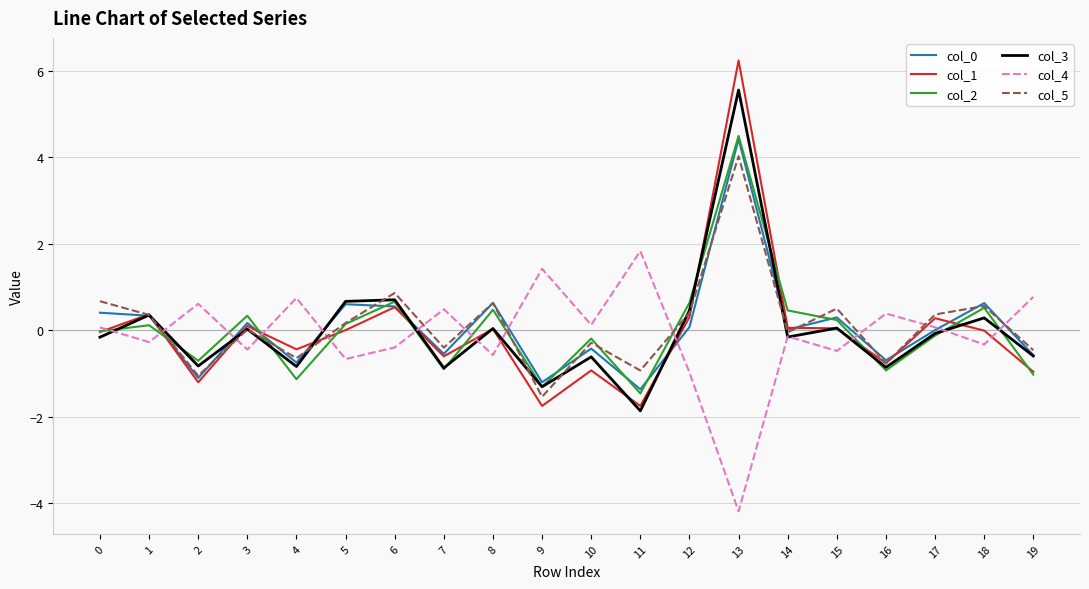

What is the total value across all series at 7?

-2.8